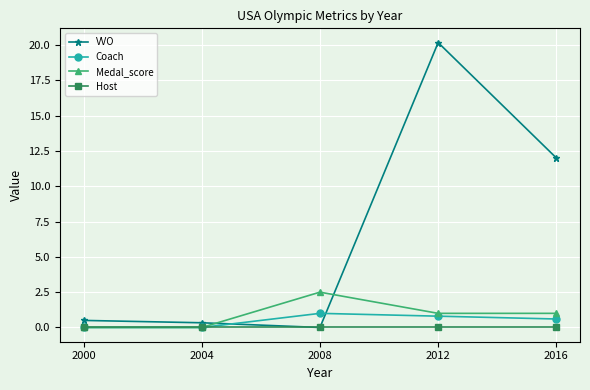

What is the approximate value of VVO at 2000?

0.5